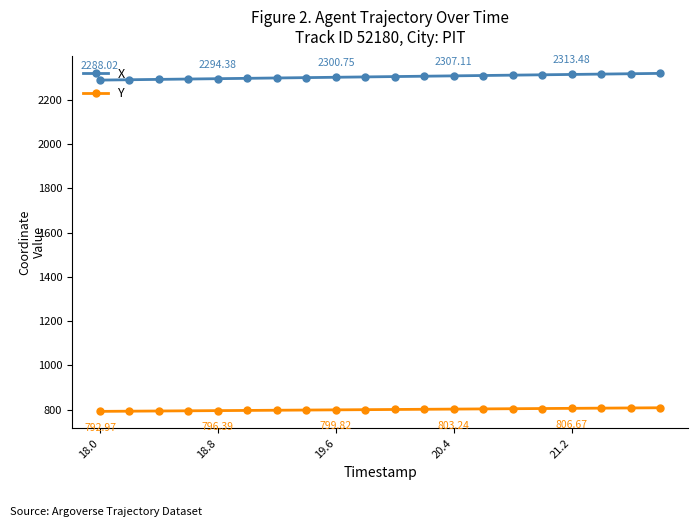

Which series has the largest total across all categories?

X